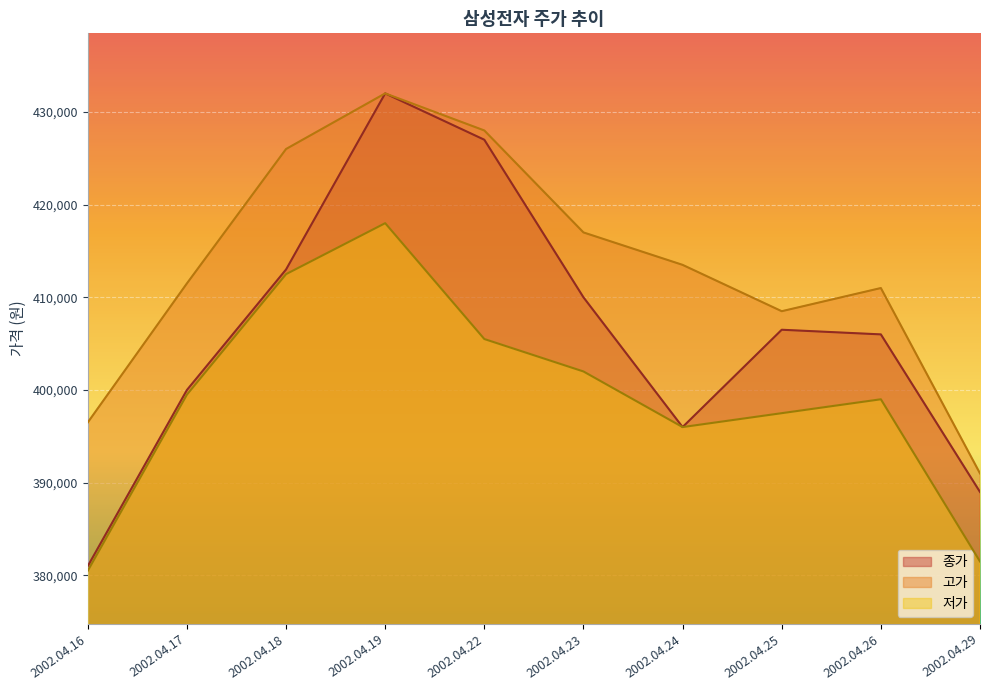

Is the value of 고가 at 2002.04.25 greater than the value of 저가 at 2002.04.24?

Yes